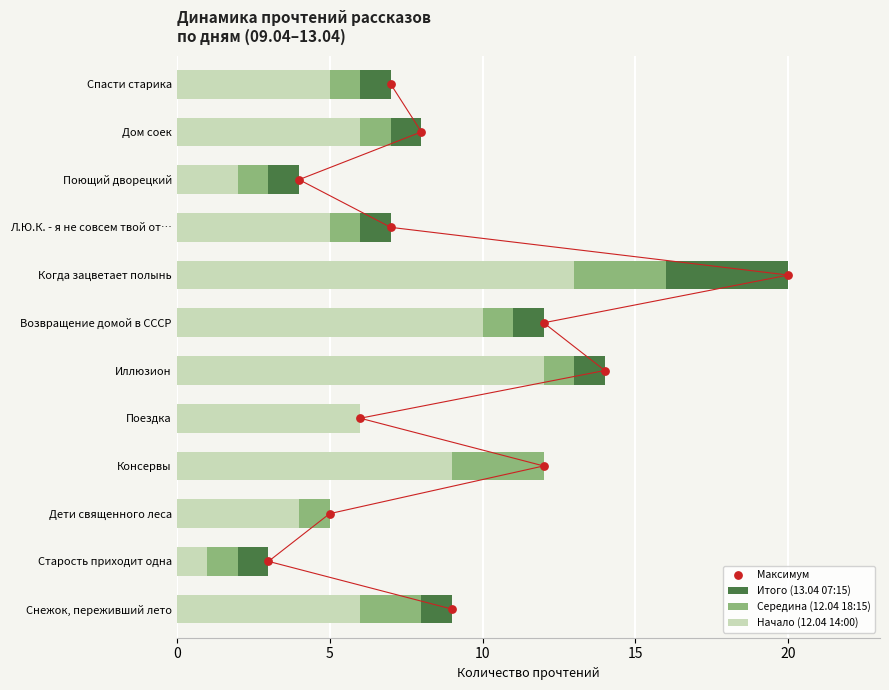

Is the value of Середина (12.04 18:15) at Дом соек greater than the value of Начало (12.04 14:00) at Дети священного леса?

Yes